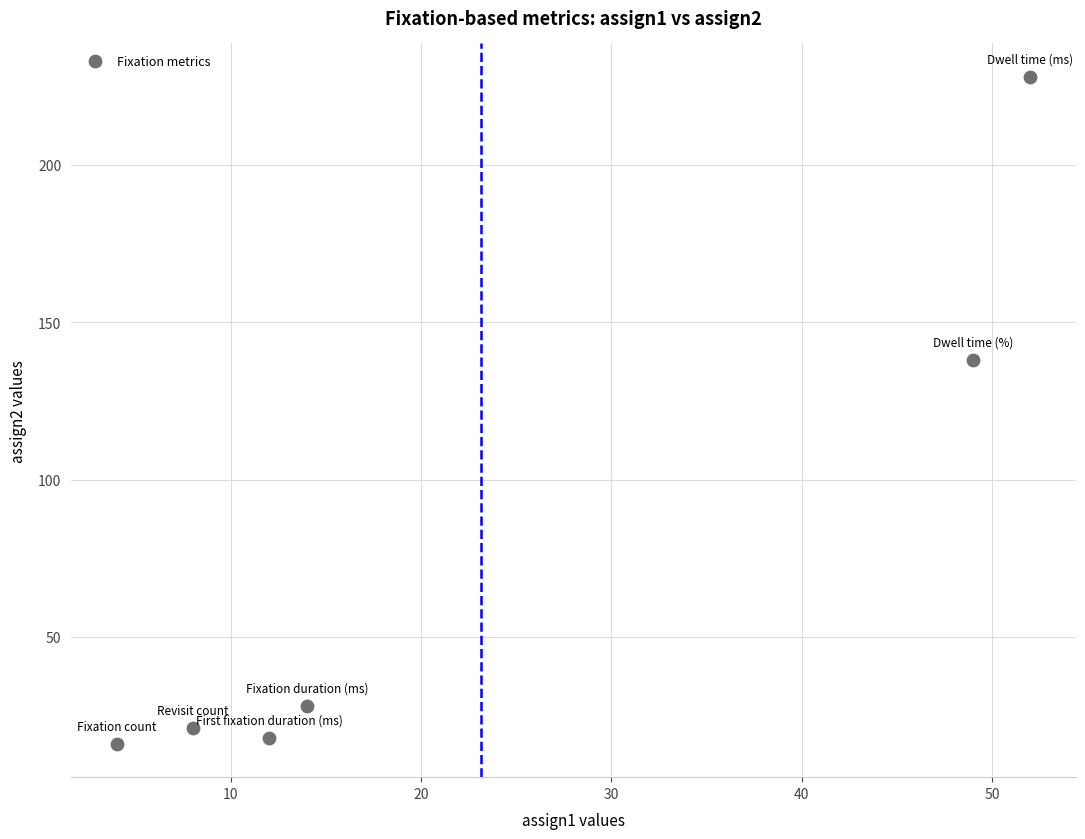

What is the range of X values (max minus min)?

48